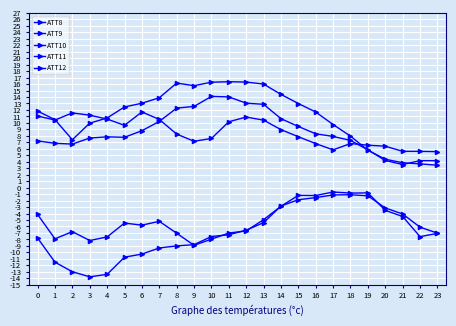

Is it true that ATT9 equals 4.4 at 20?

True